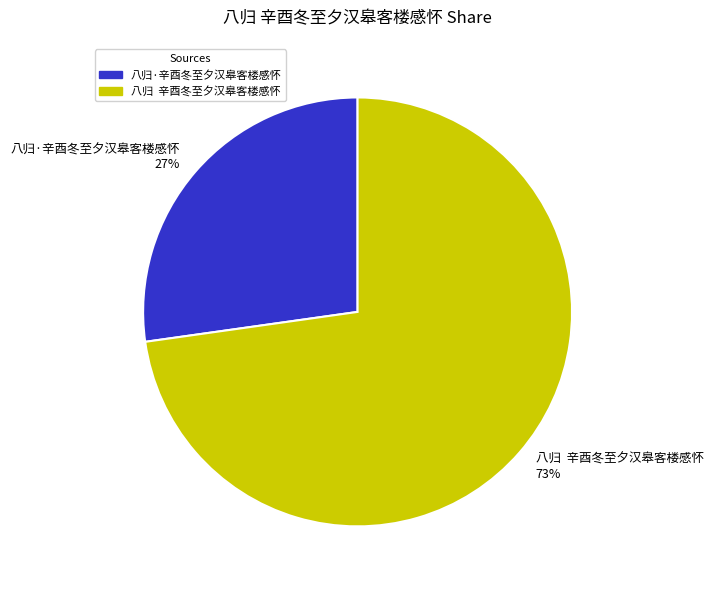

Approximately how many times larger is the value at 八归 辛酉冬至夕汉皋客楼感怀 compared to 八归·辛酉冬至夕汉皋客楼感怀?

2.7